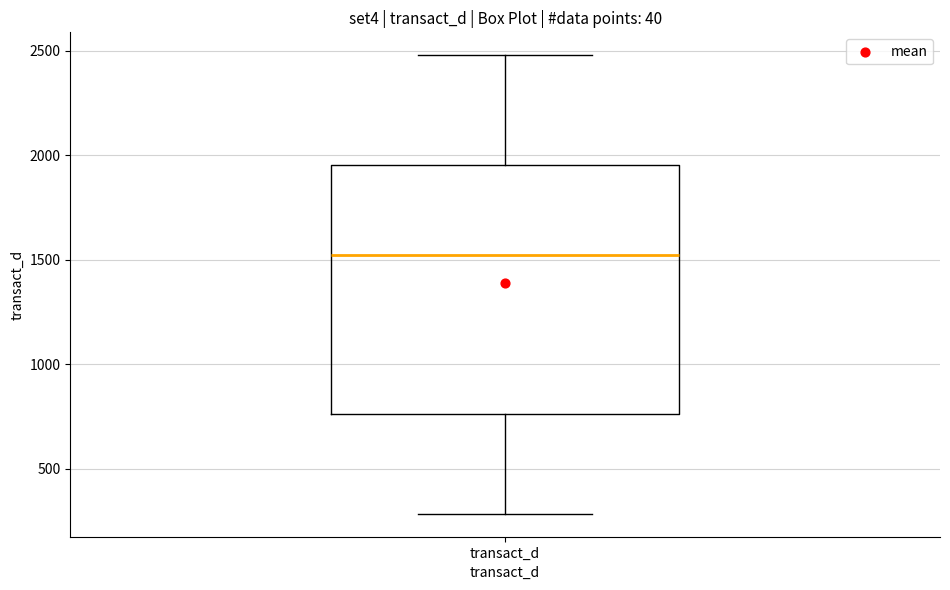

Read this box plot against the y-axis: the position of the median line, the range covered by the box, and the ends of both whiskers. The values are not printed on the chart, so give them approximately, as read against the axis.

median 1500, box 750 to 1950, whiskers 300 to 2500